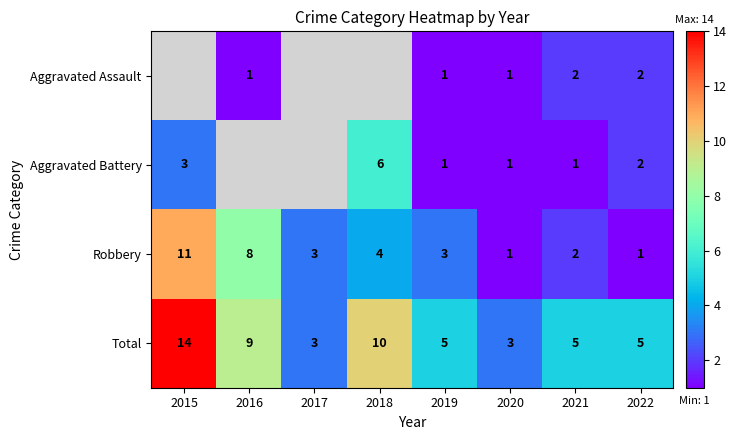

What is the smallest value displayed?

1.0